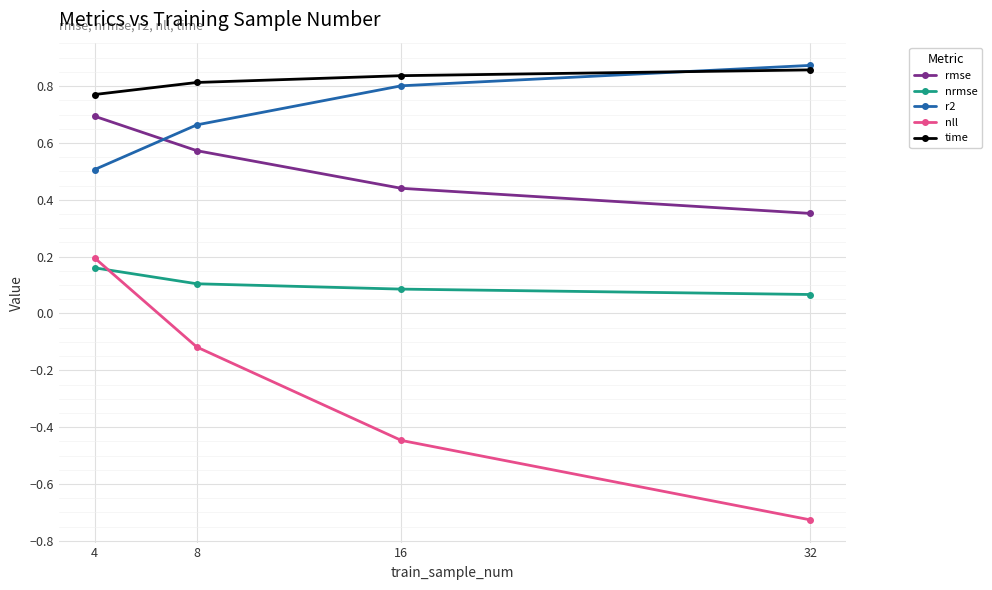

What is the average value of the rmse series?

0.5